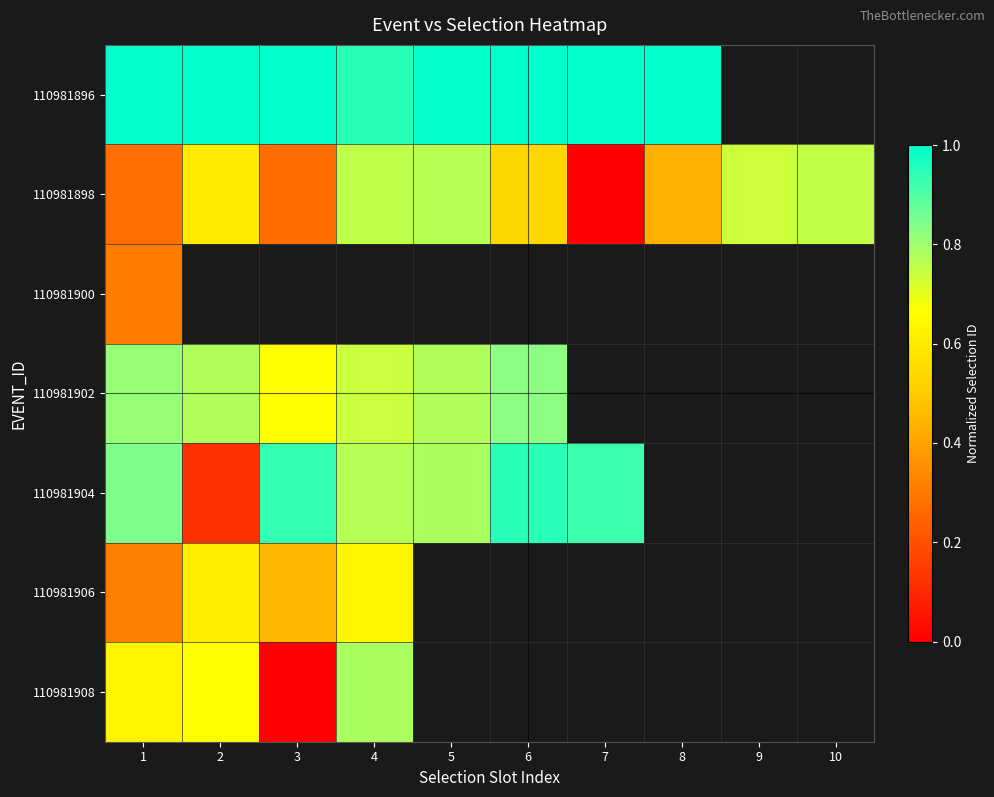

At which label is 110981908 closest to 0?

3